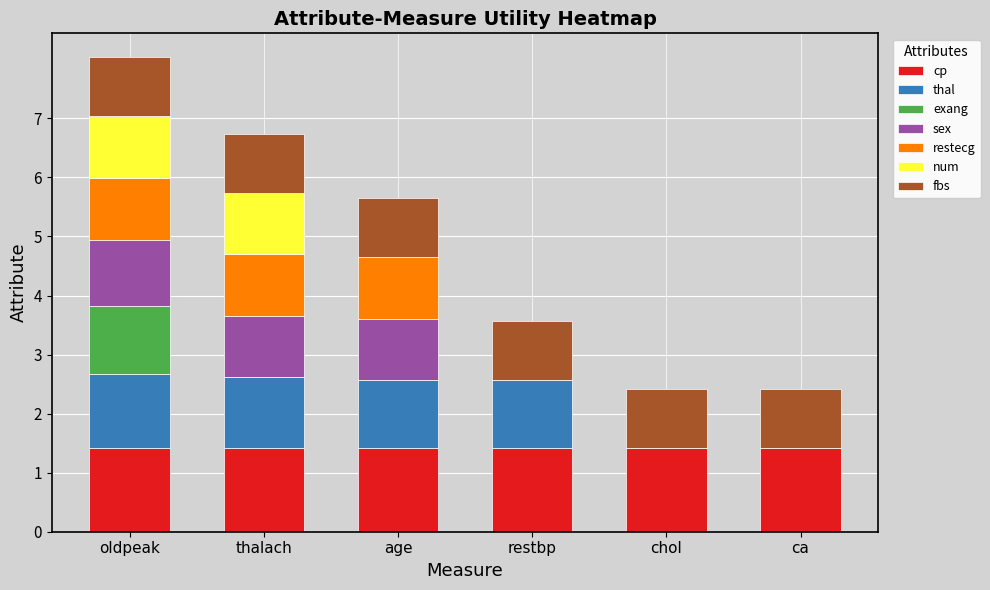

At which category is the sum across all series the highest?

oldpeak